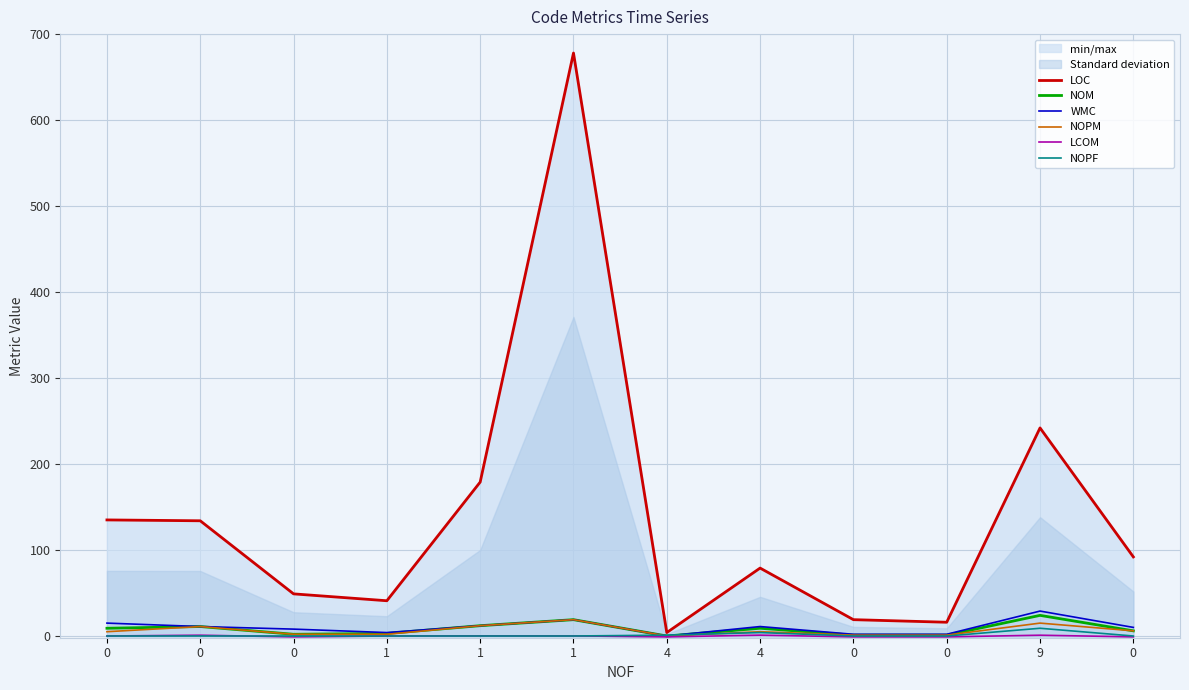

Rank the series by their maximum value, from highest to lowest.

LOC, WMC, NOM, NOPM, NOPF, LCOM